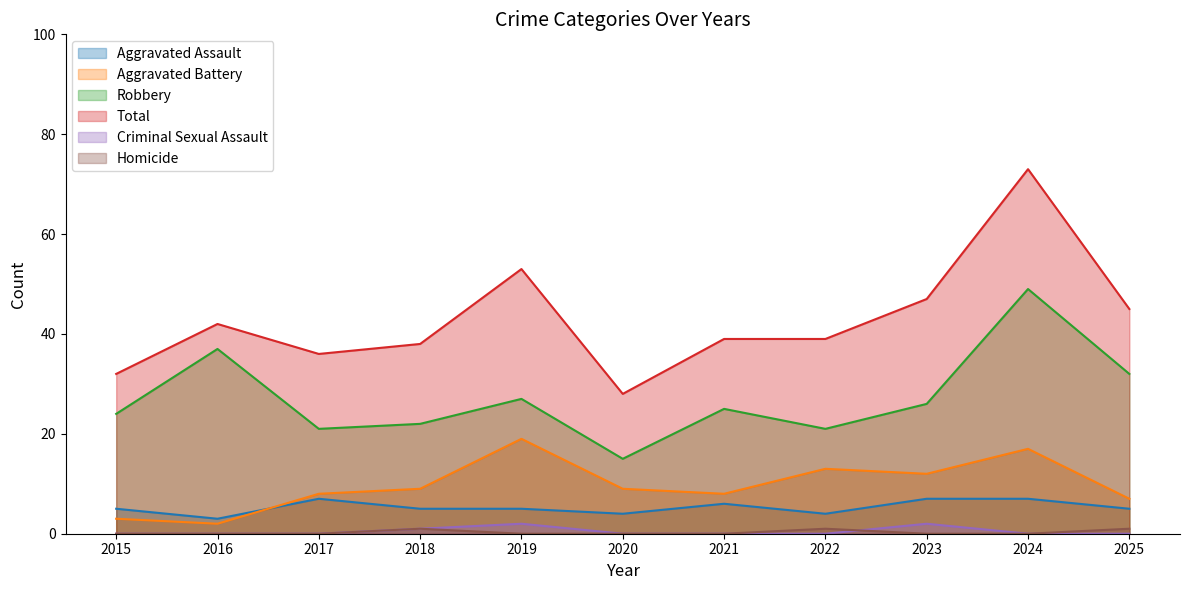

Count the number of categories in the chart.

11